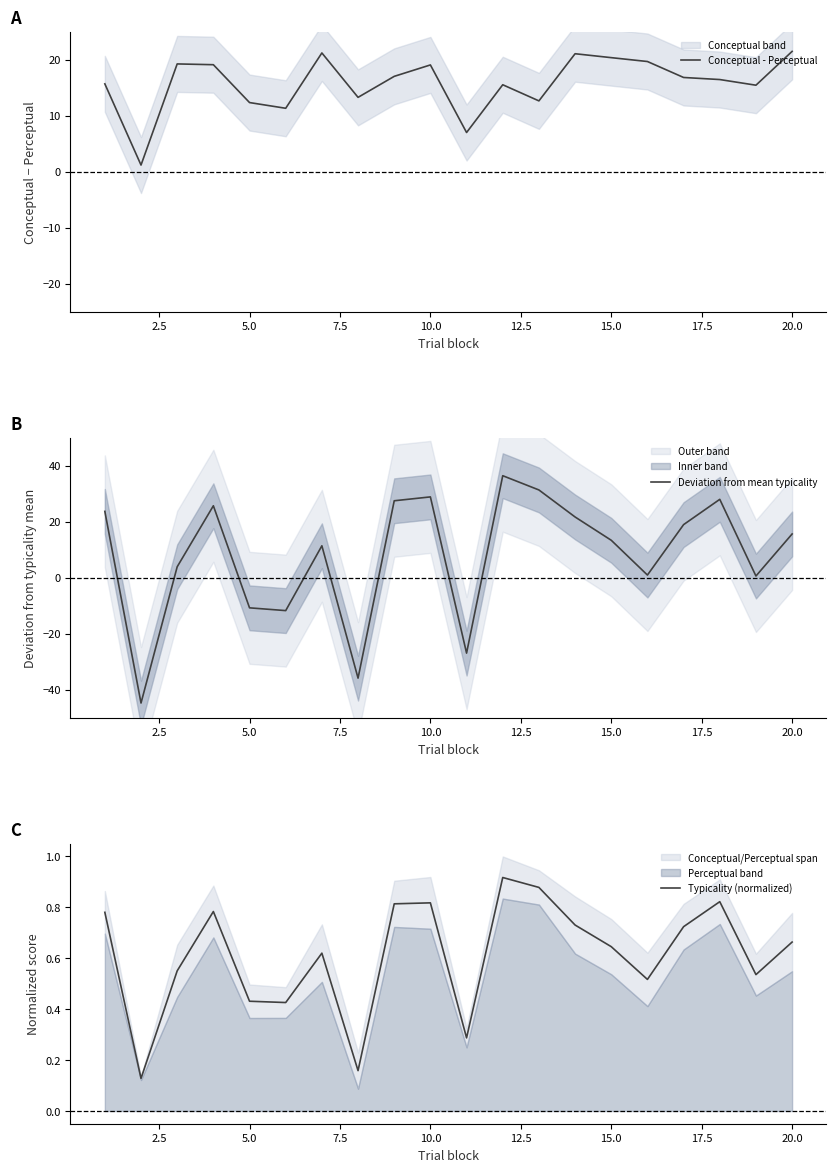

The Conceptual - Perceptual series shows 20.4 at 15.0. True or false?

True